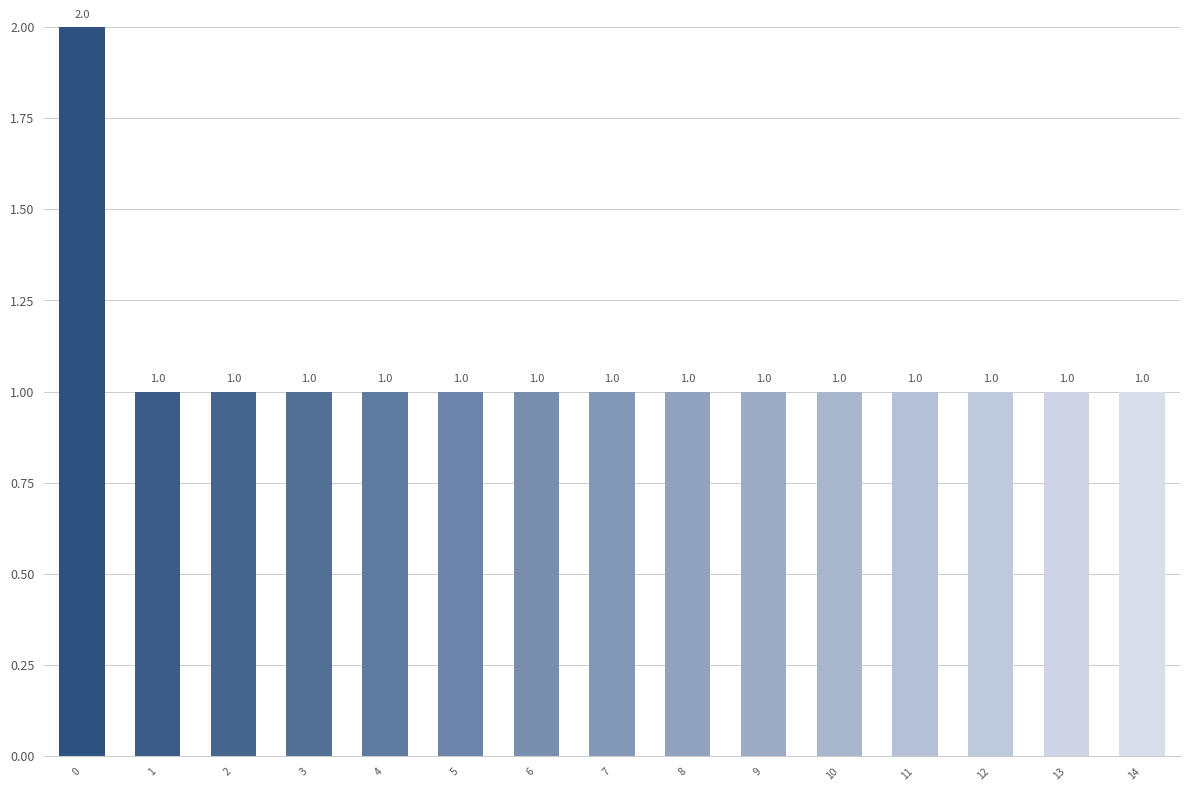

What is the average value?

1